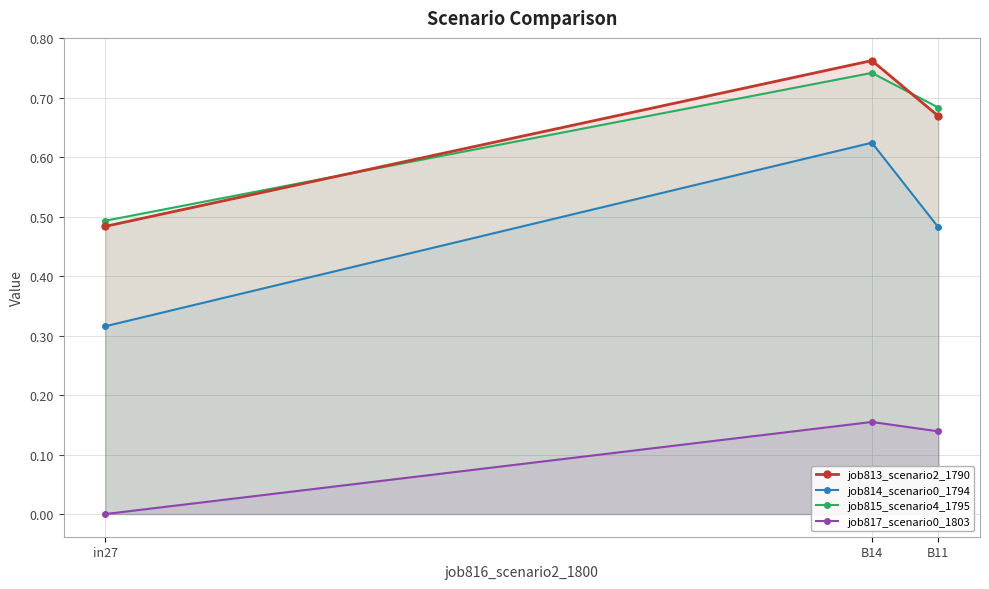

What is the lowest value of the job815_scenario4_1795 series?

0.5